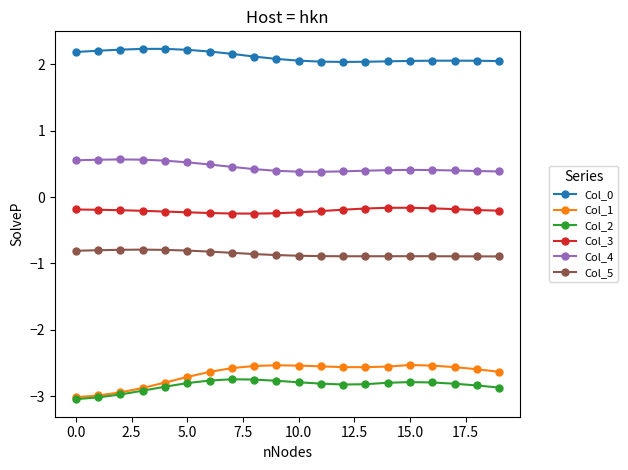

What is the sum of all Col_5 values?

-17.1